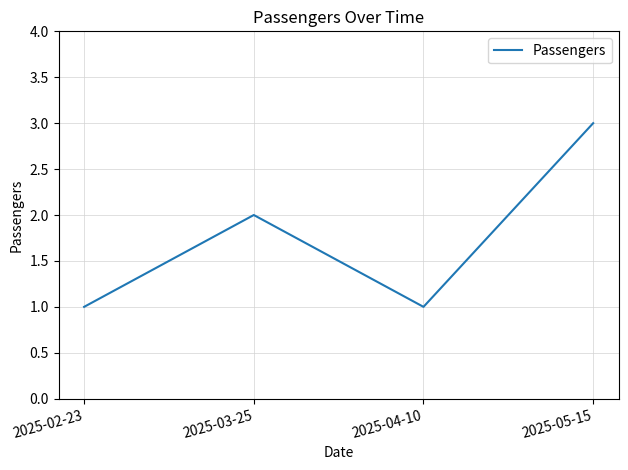

What is the change in value from 2025-04-10 to 2025-05-15?

+2